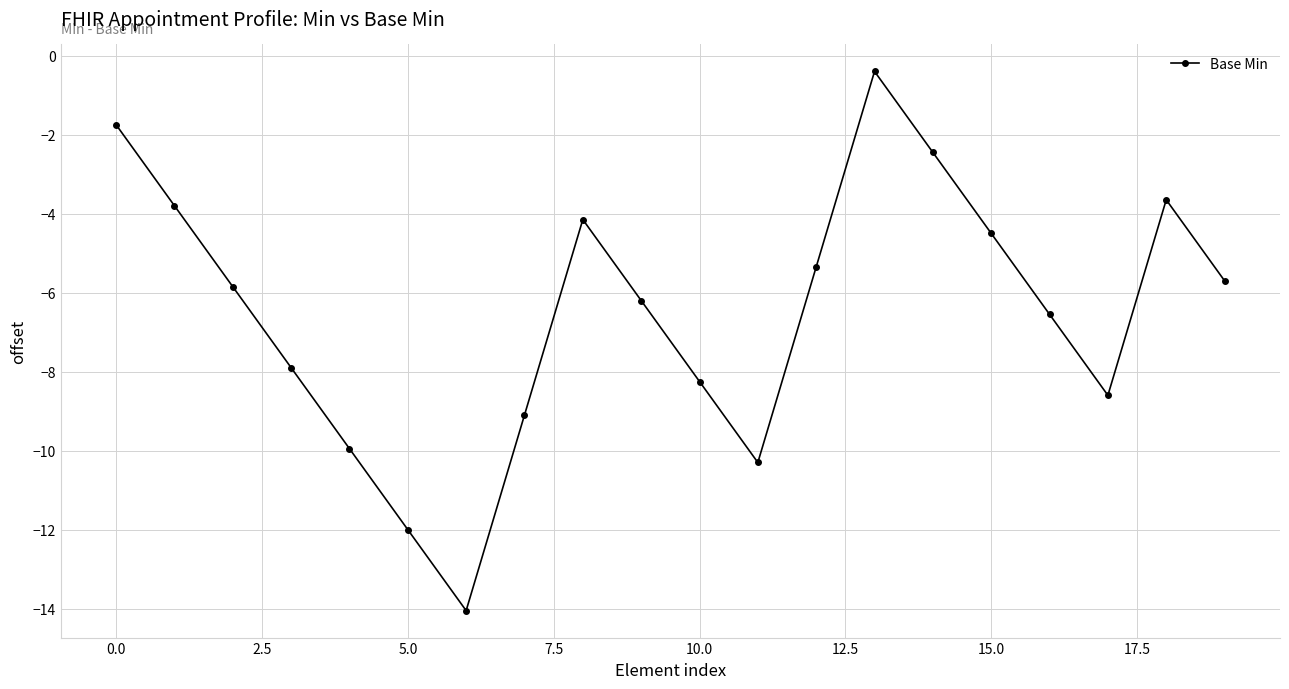

What is the value of the 11th point from the left?

-8.2